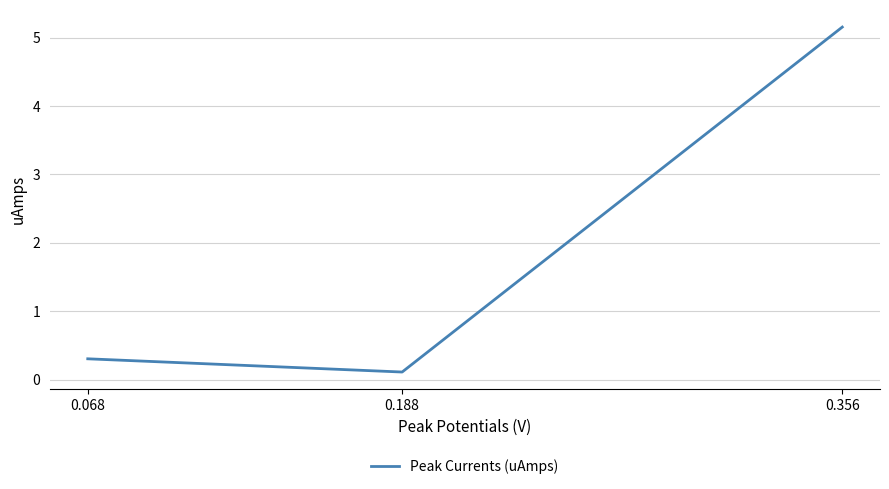

What is the sum of all values?

5.6